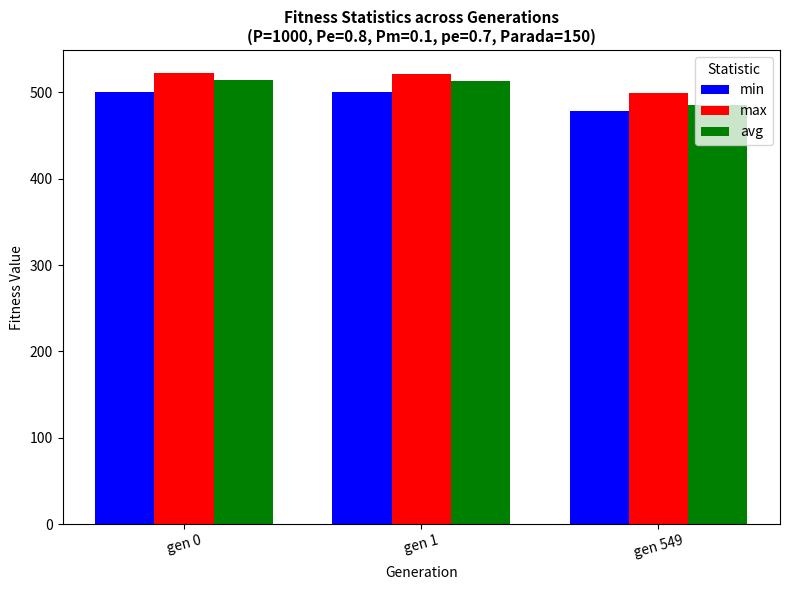

Read the max value at gen 1.

521.3